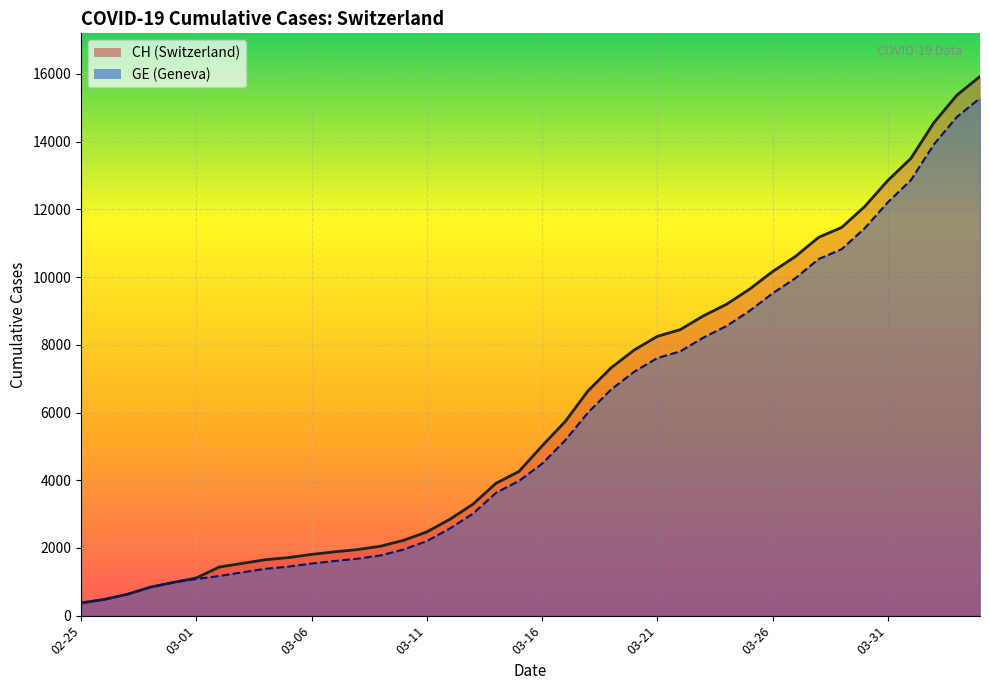

What is the difference between the maximum and second lowest values in the GE (line) series?

14805